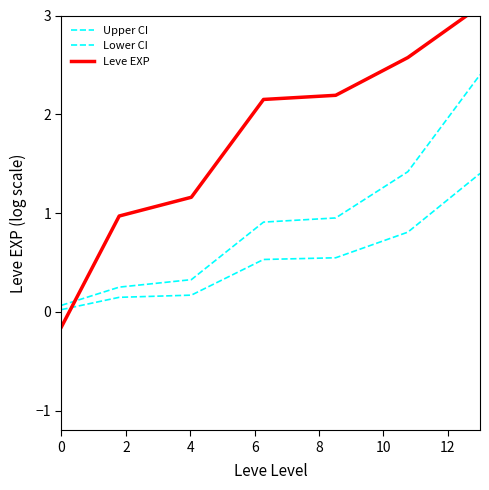

The value of Lower CI at 2 is 0.2. True or false?

False